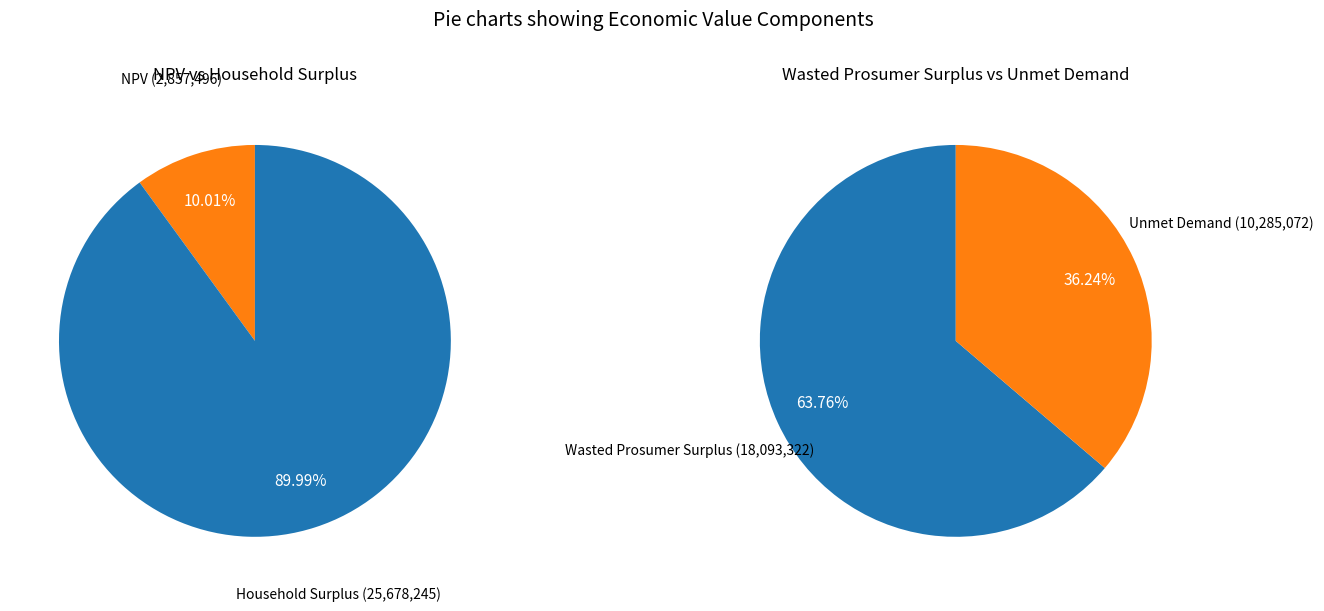

What is the change in value from NPV to Household Surplus?

+22820749.3